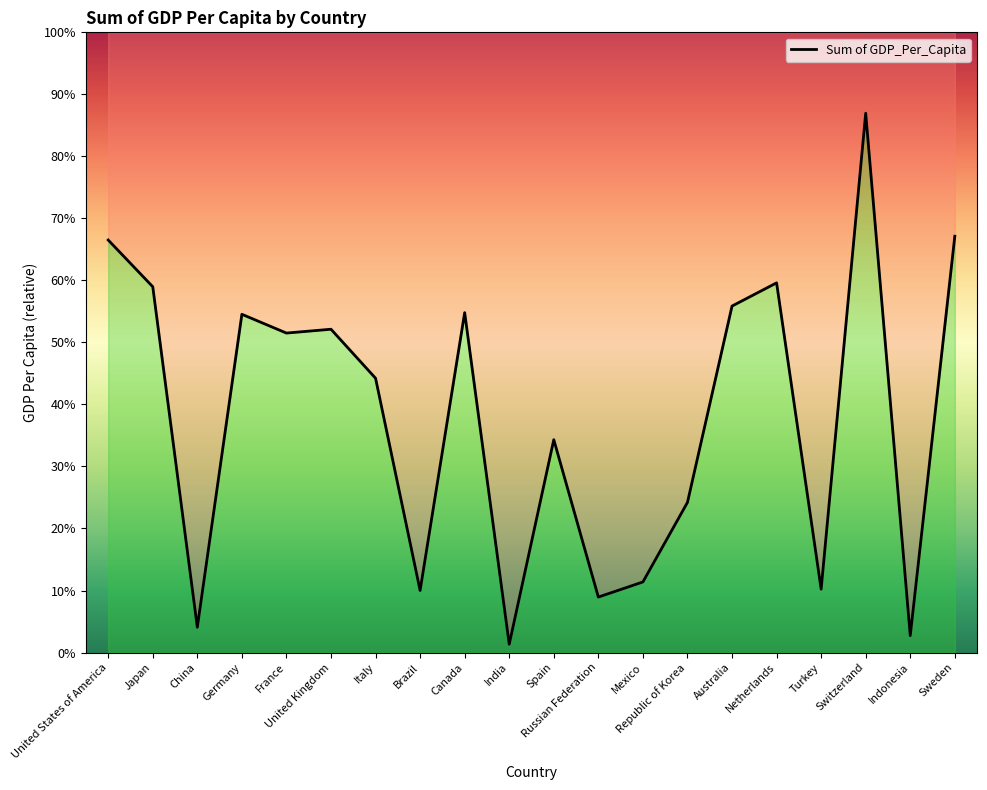

What is the difference between the maximum and minimum values?

1803855.6